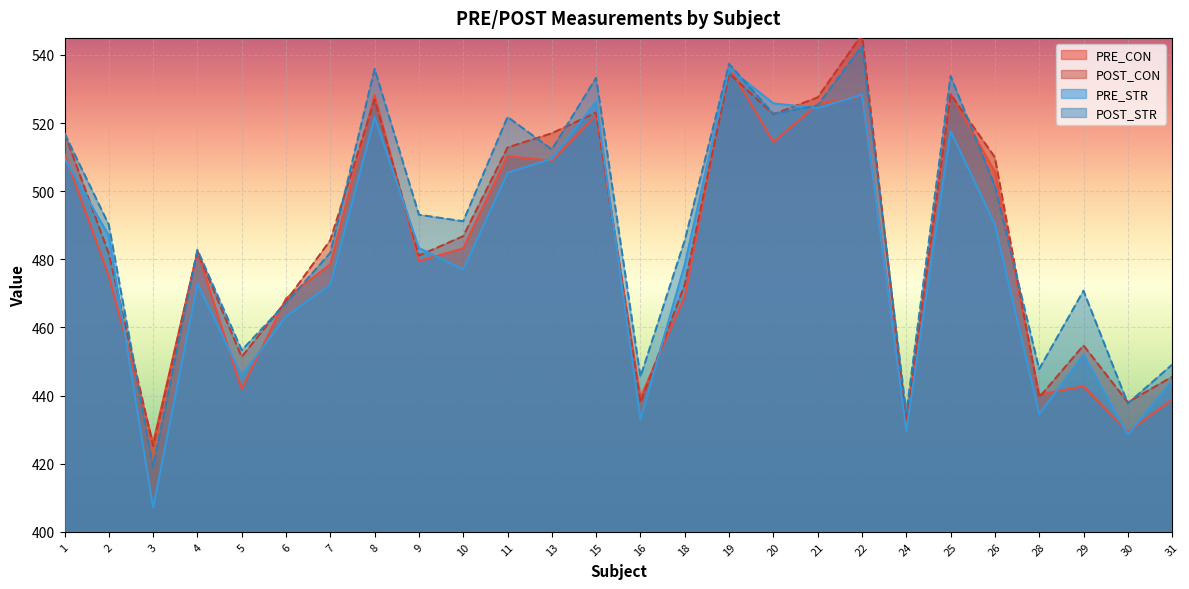

What are all the series names shown in the legend?

PRE_CON, POST_CON, PRE_STR, POST_STR